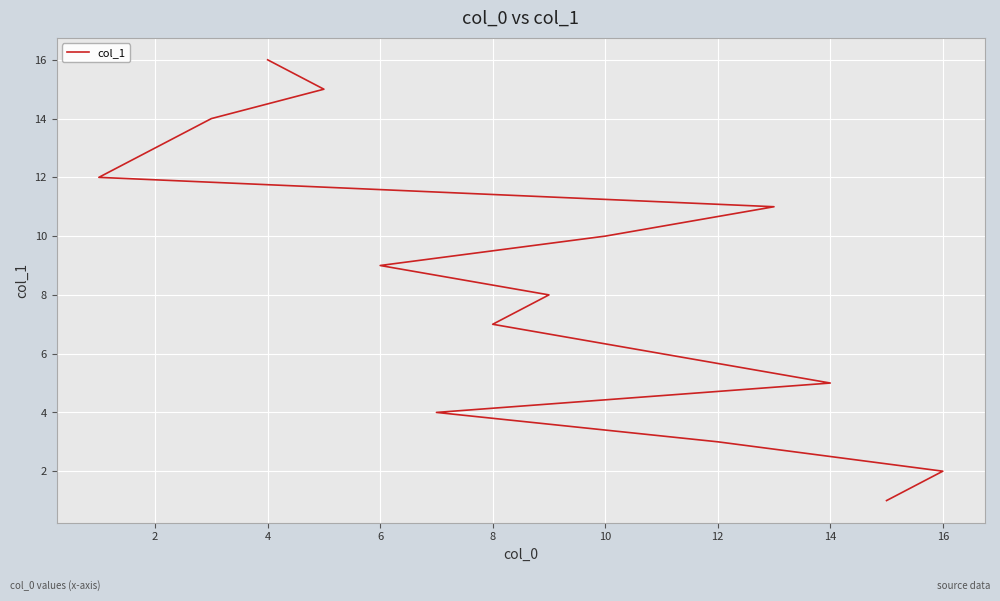

What is the difference between the maximum and second lowest values?

14